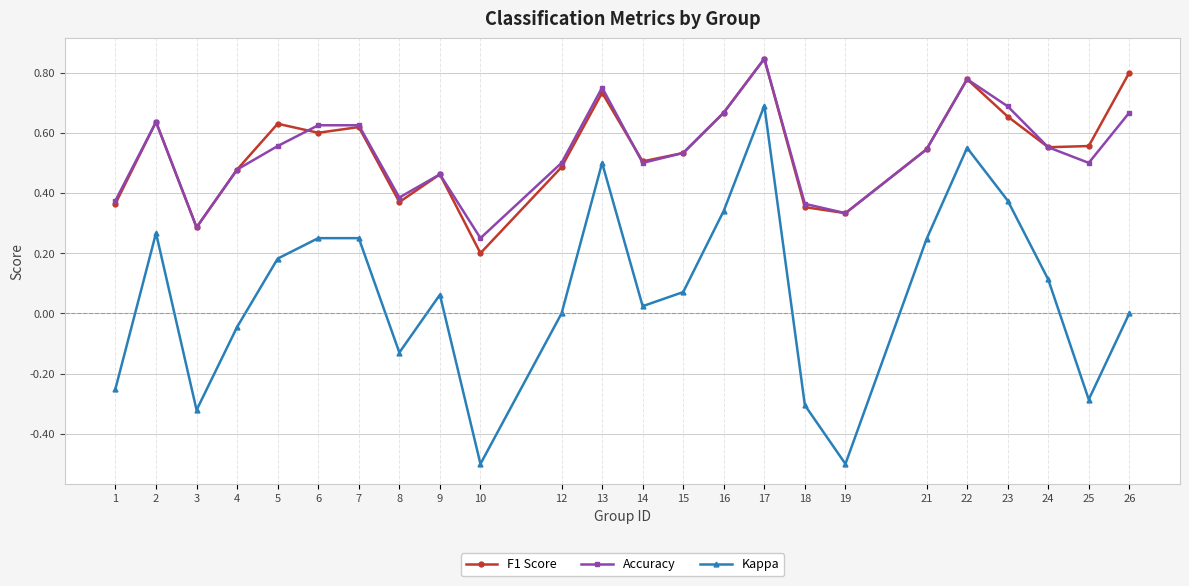

Where is the first local minimum for Kappa?

3